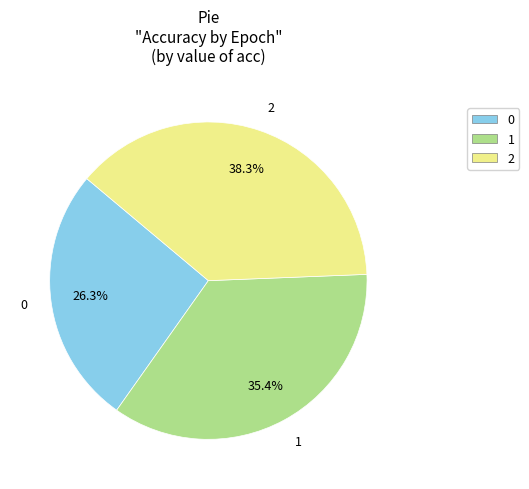

What is the largest slice in the pie chart?

2